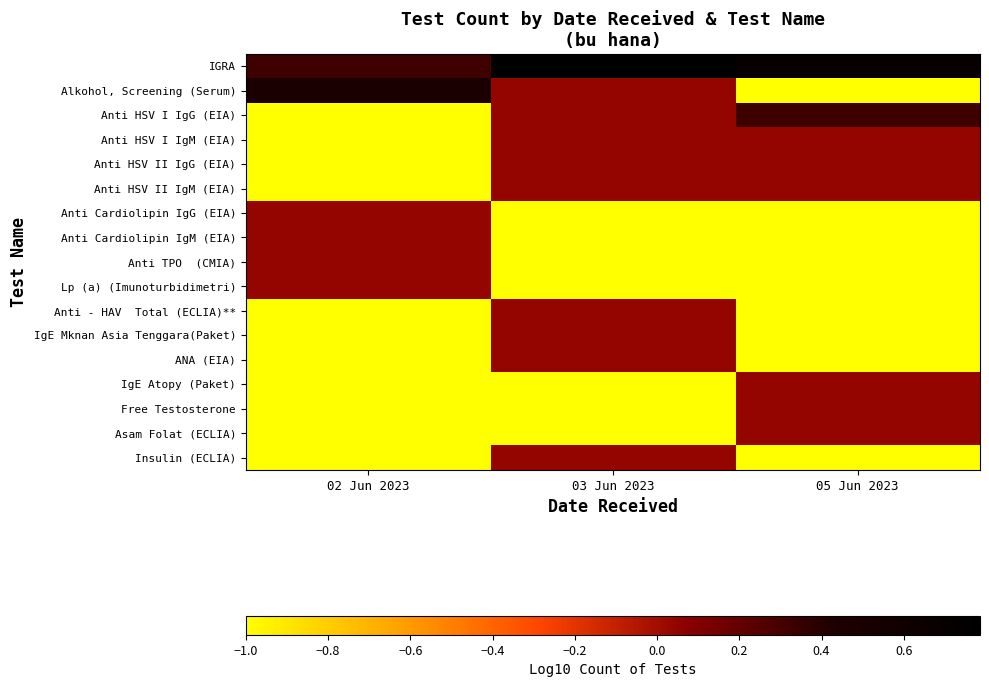

At how many categories does at least one series exceed 0?

3